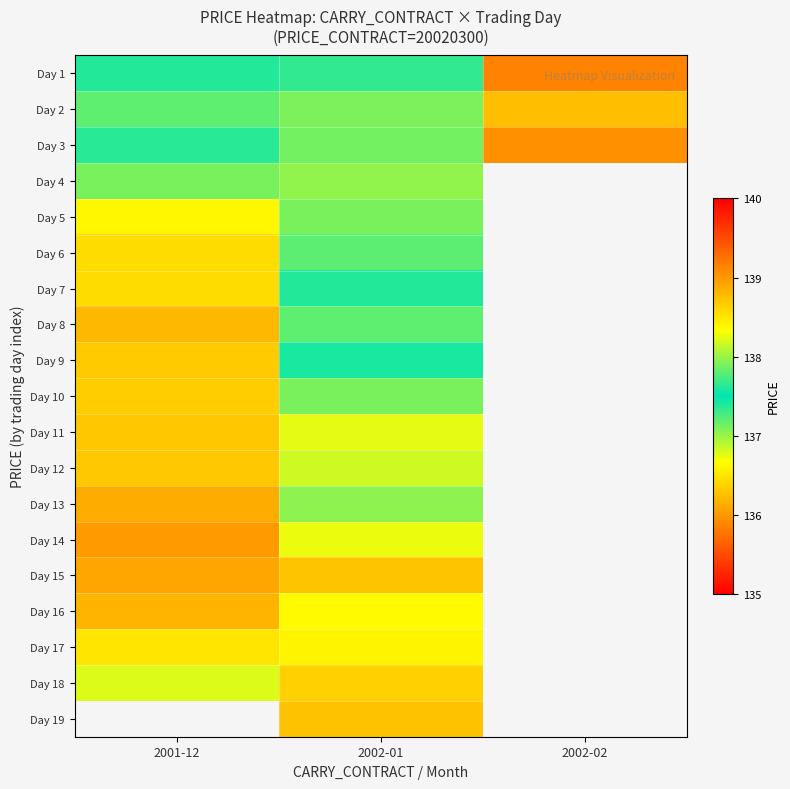

At how many categories does at least one series exceed 137?

2